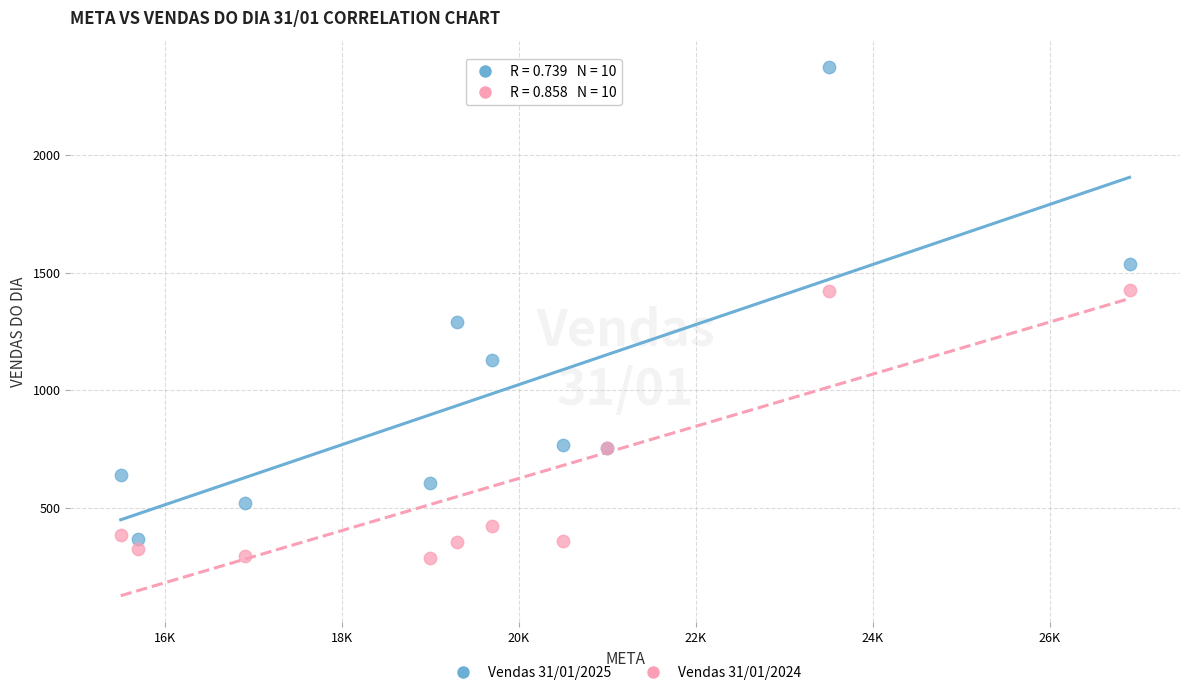

Across all series, what Y value is closest to 1331?

1290.4